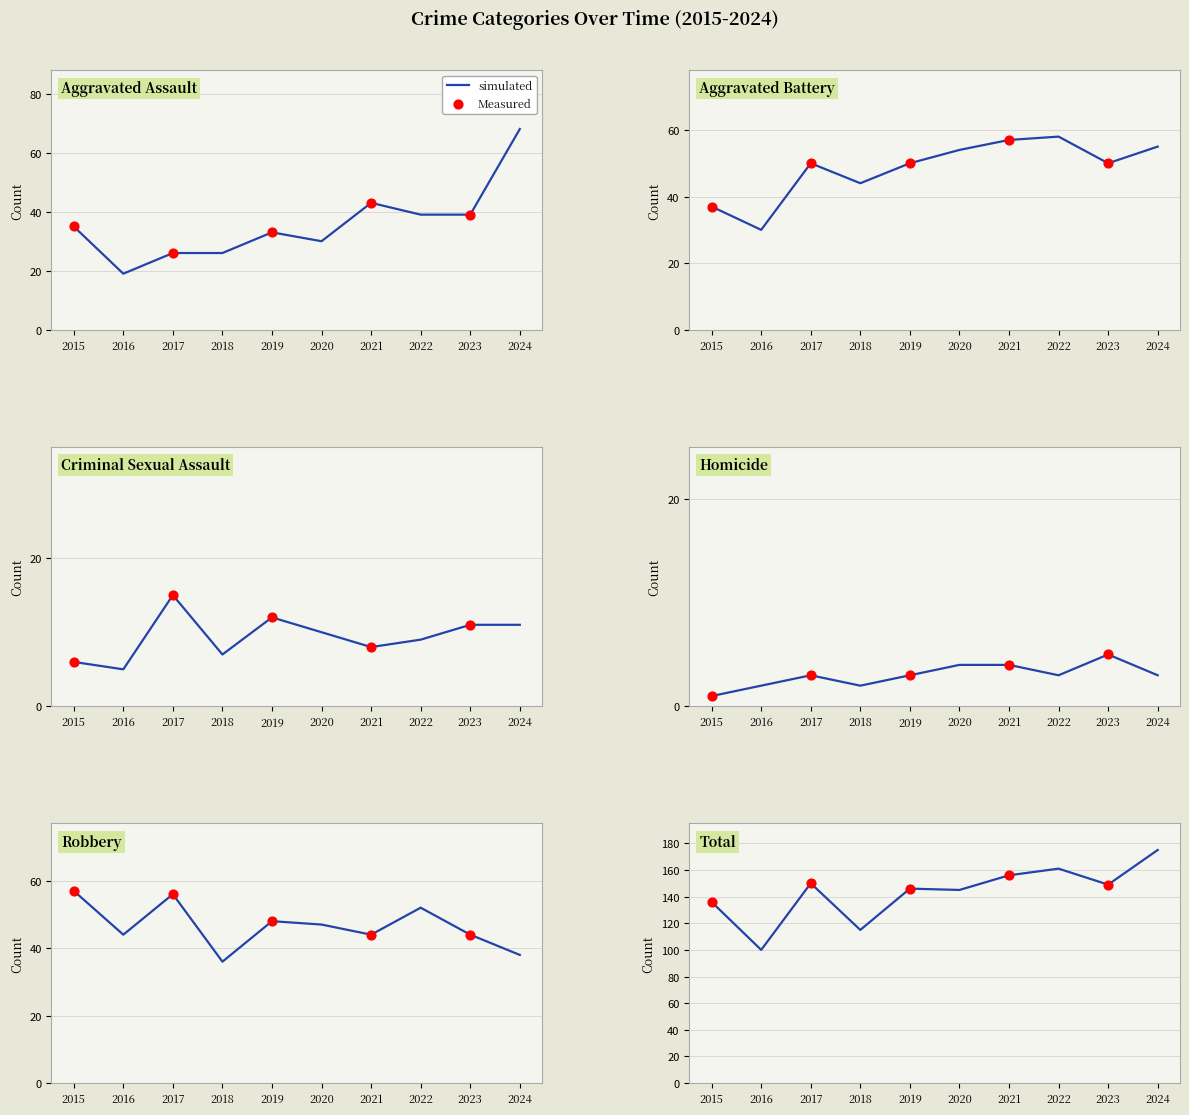

At how many categories does at least one series exceed 151?

3